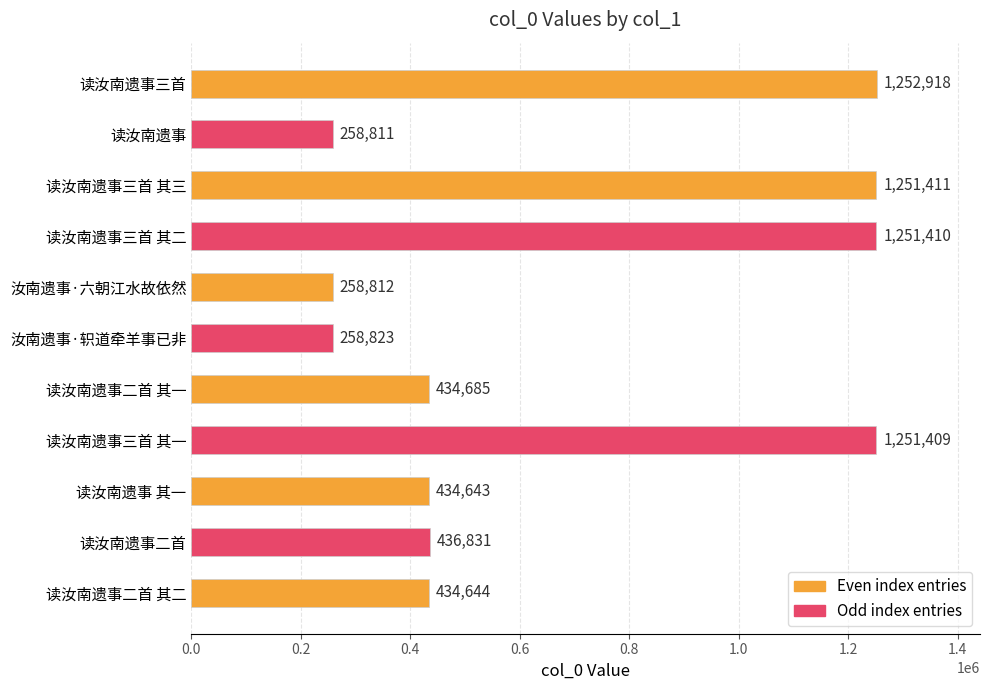

The chart shows a value of 353619 at 读汝南遗事. True or false?

False